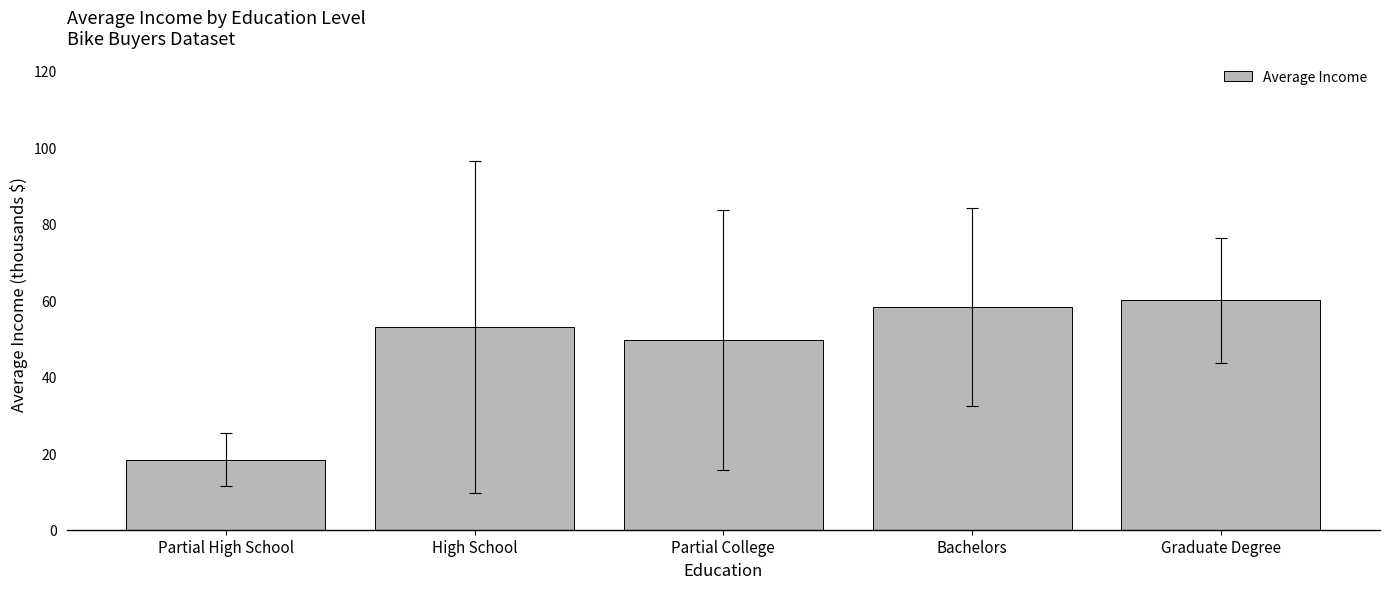

How many bars are there in total?

5